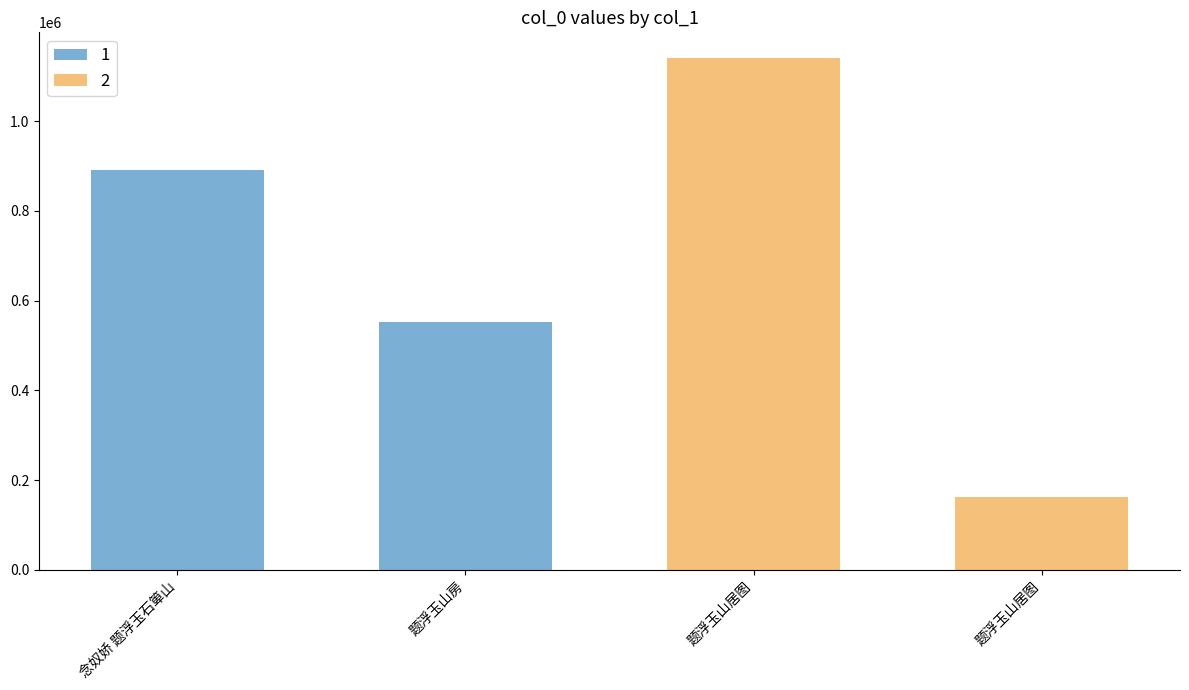

Count the number of values greater than 890202.

1